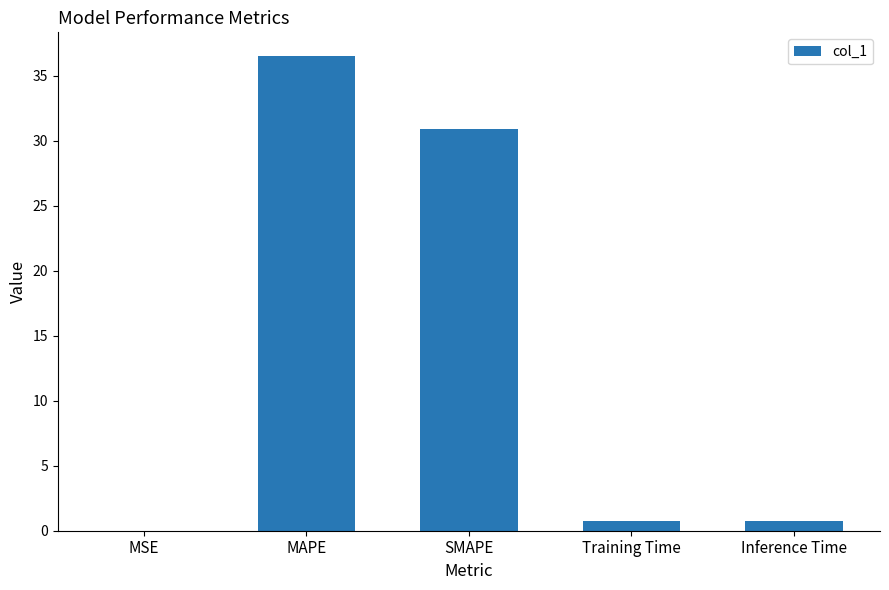

Approximately how many times larger is the value at MAPE compared to SMAPE?

1.2